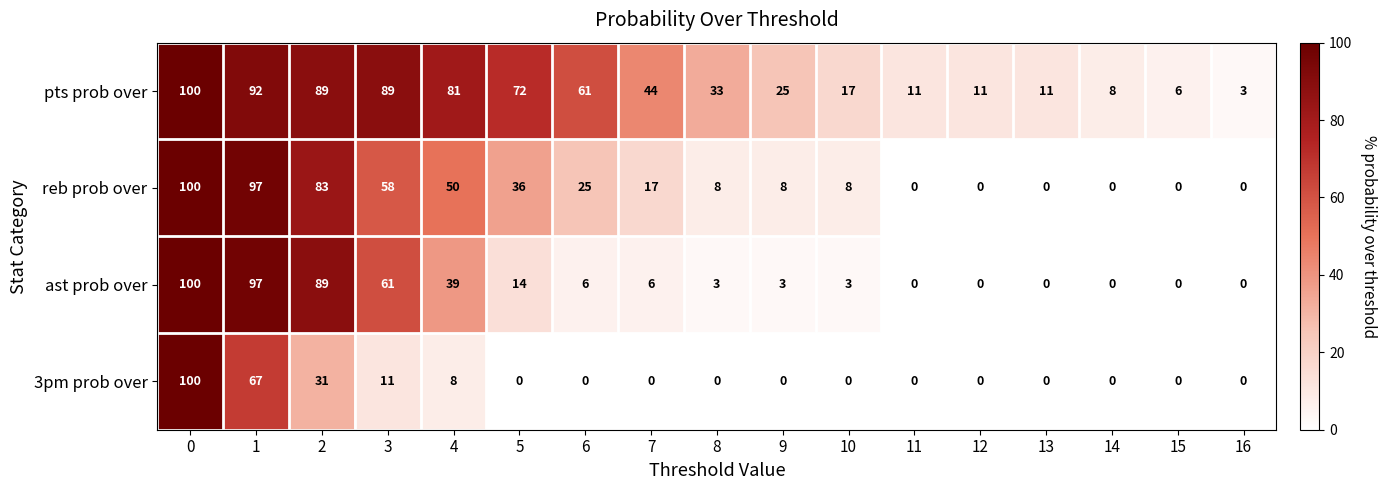

Which series has the largest total across all categories?

pts prob over